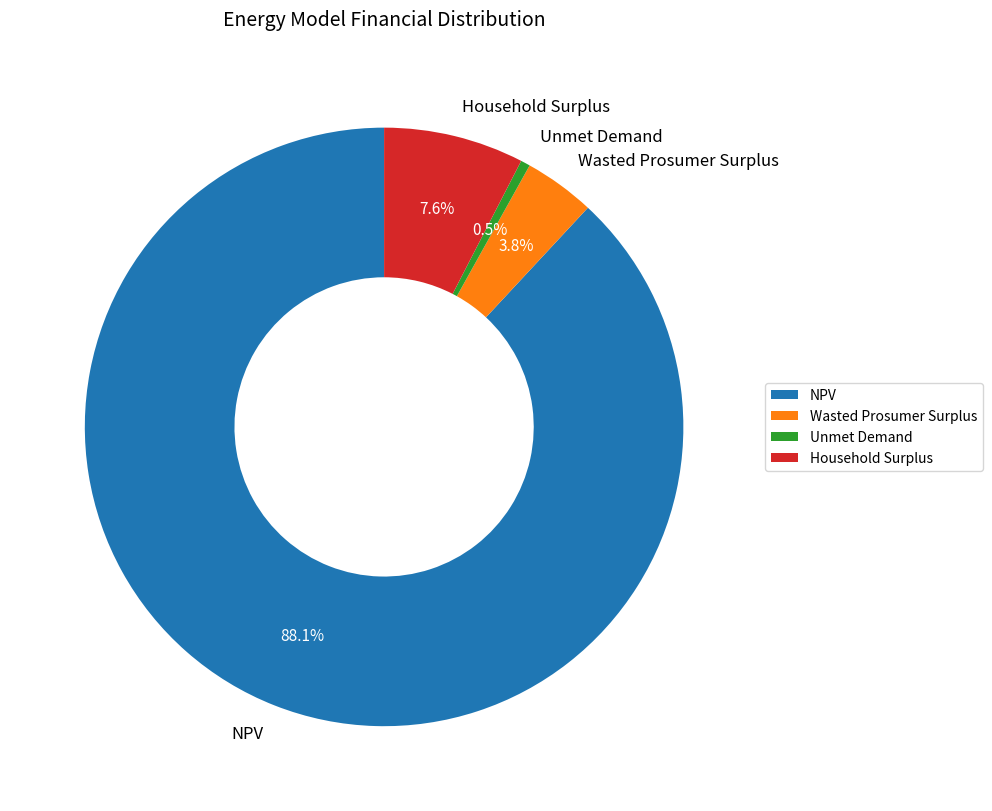

Is there any slice that represents more than half of the pie?

Yes